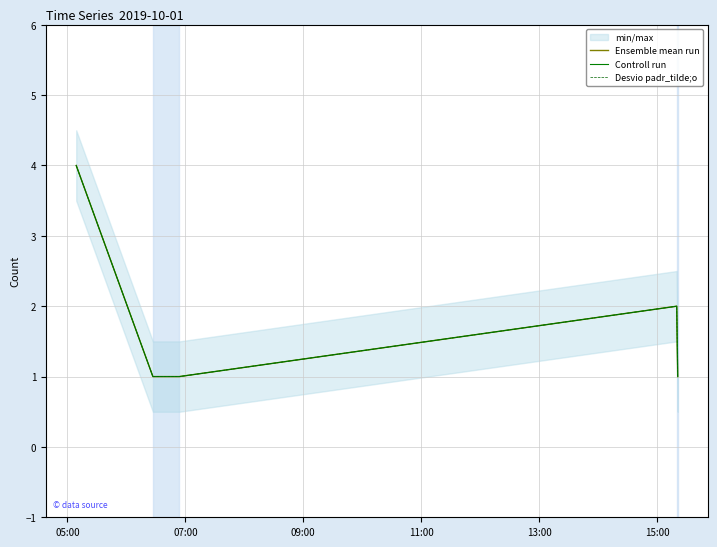

True or false: Controll run and Ensemble mean run intersect in this chart.

False